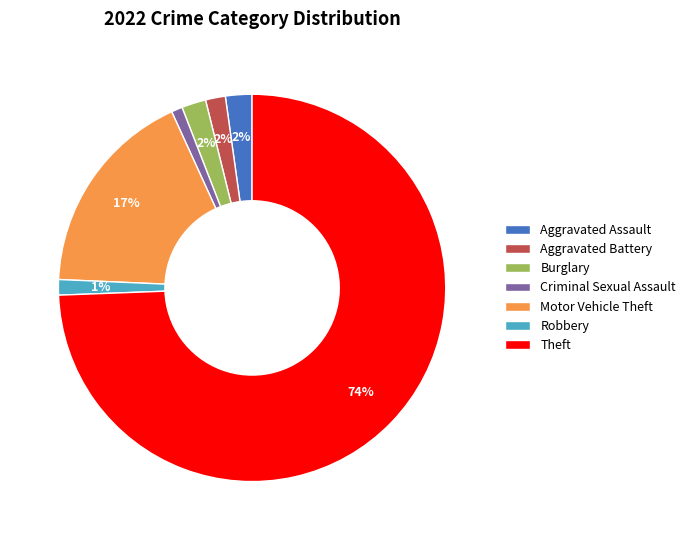

To the nearest percent, what percentage of the pie is Burglary?

2%